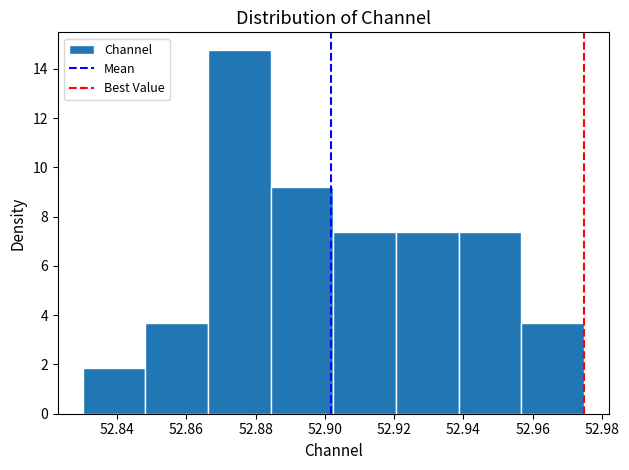

Reading left to right, list every bar in this chart as the range it spans on the x-axis followed by its height. Neither the bar edges nor the heights are printed on the chart, so give them approximately, as read against the axes.

52.830 to 52.848: 1.8
52.848 to 52.866: 3.6
52.866 to 52.884: 14.8
52.884 to 52.902: 9.2
52.902 to 52.920: 7.4
52.920 to 52.938: 7.4
52.938 to 52.956: 7.4
52.956 to 52.974: 3.6